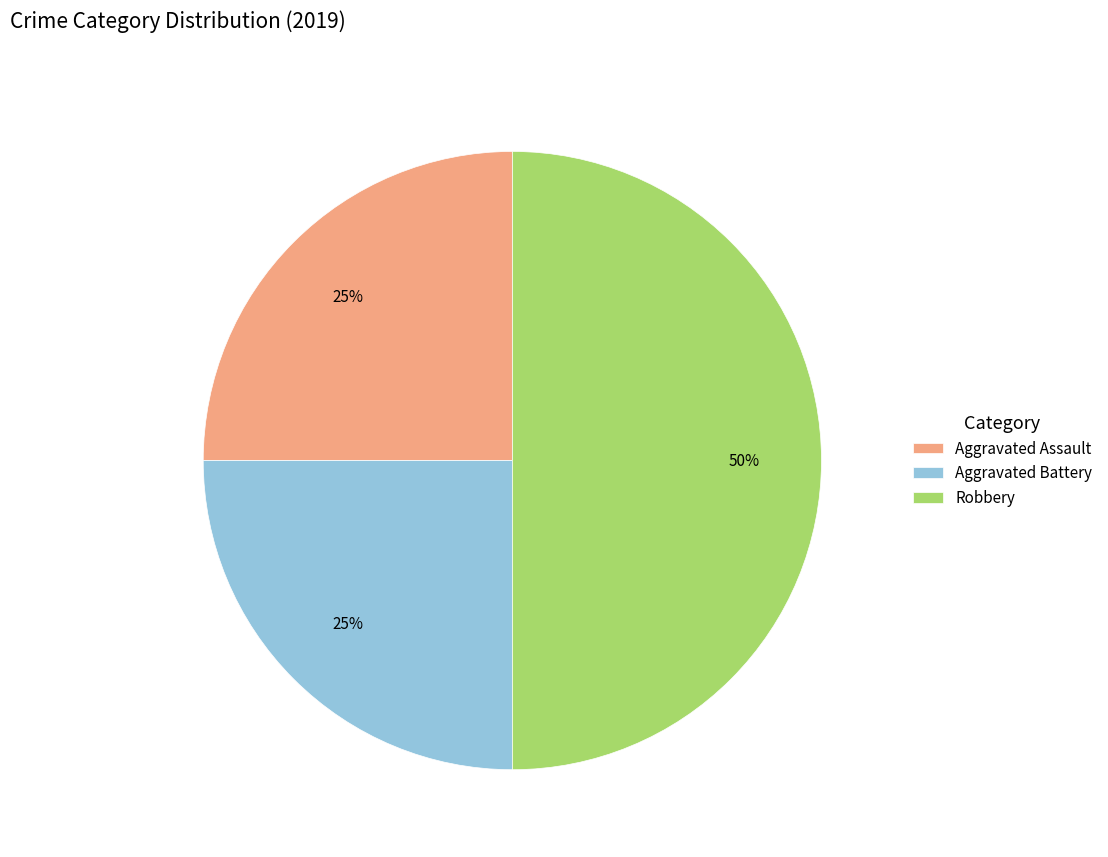

How many slices are in this pie chart?

3